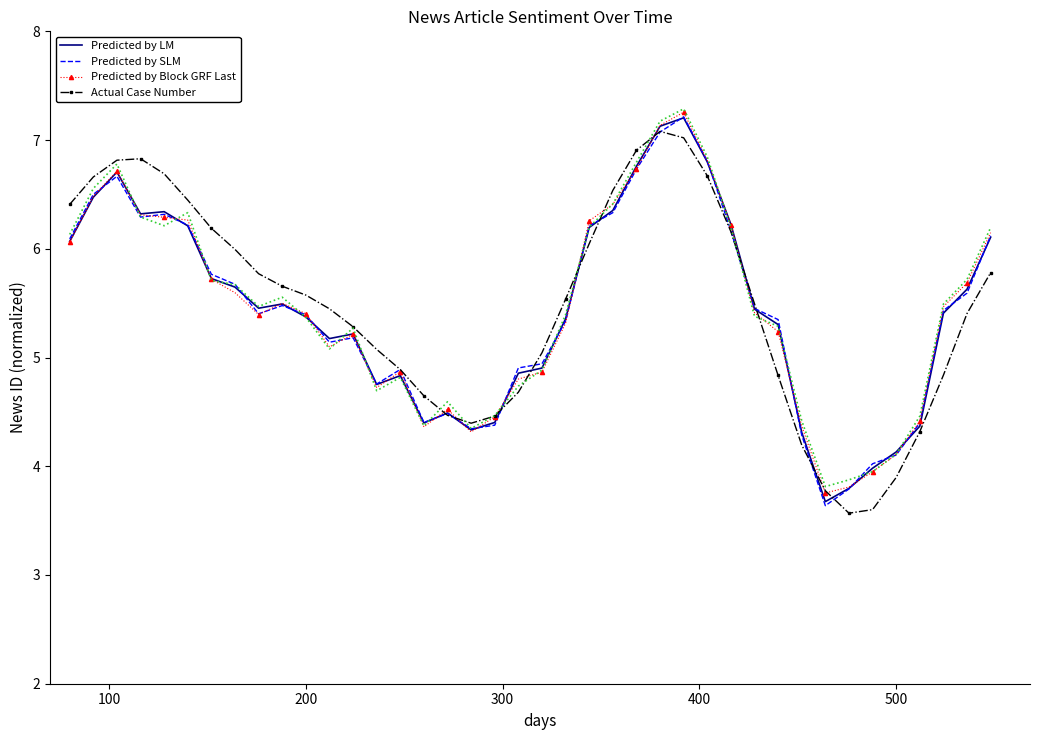

How many intersections are there between Actual Case Number and Predicted by SLM?

13